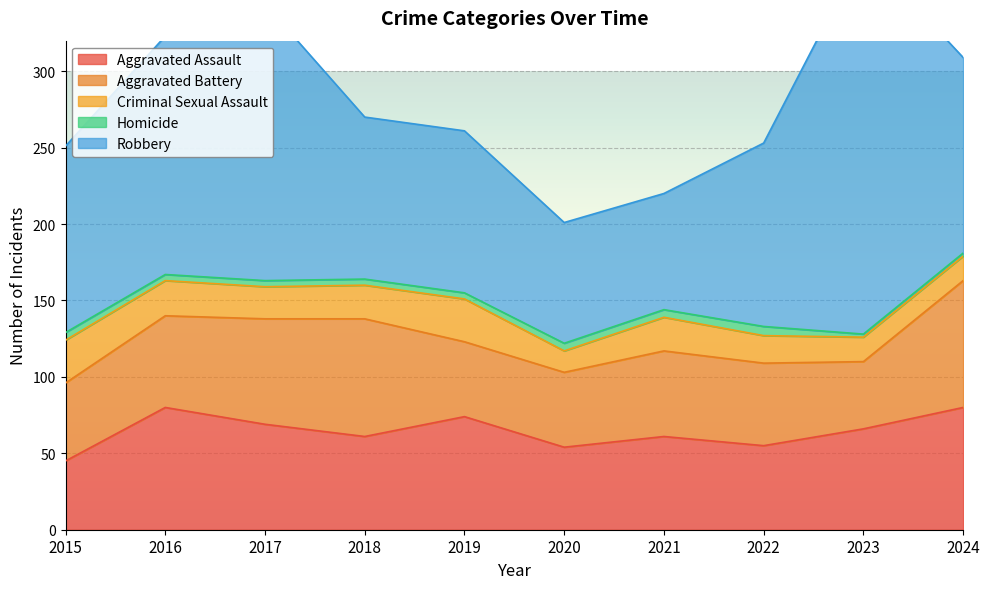

What is the lowest value of the Aggravated Battery series?

44